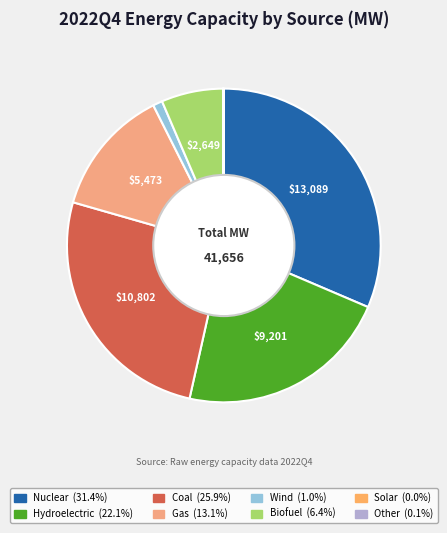

Is it true that Hydroelectric is 22% of the pie?

True